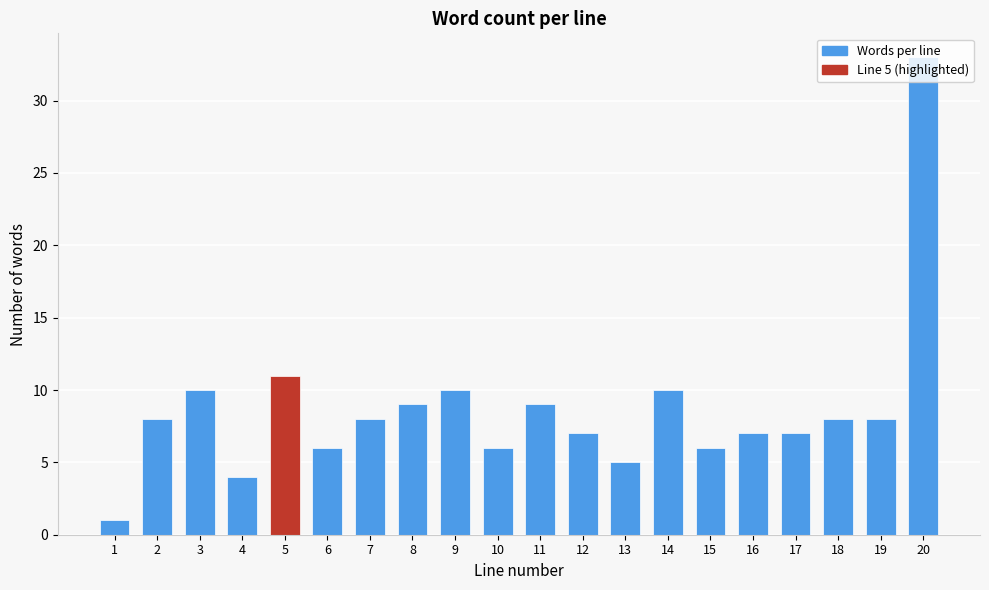

What is the sum of all values?

173